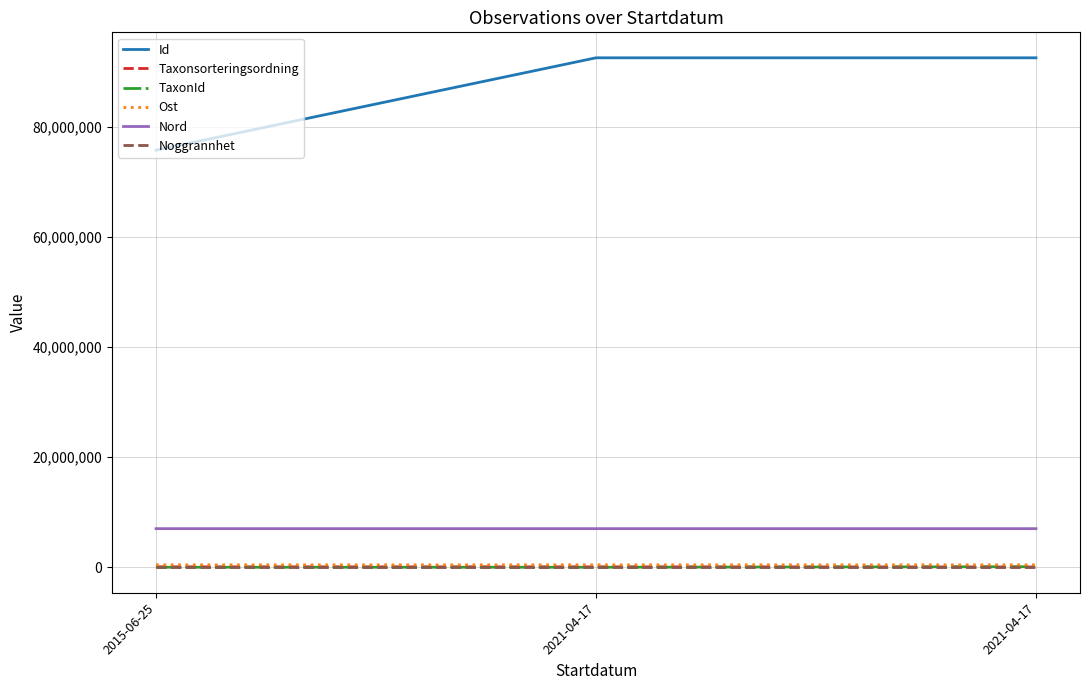

True or false: Id has a value of 155567290.5 at 2021-04-17.

False